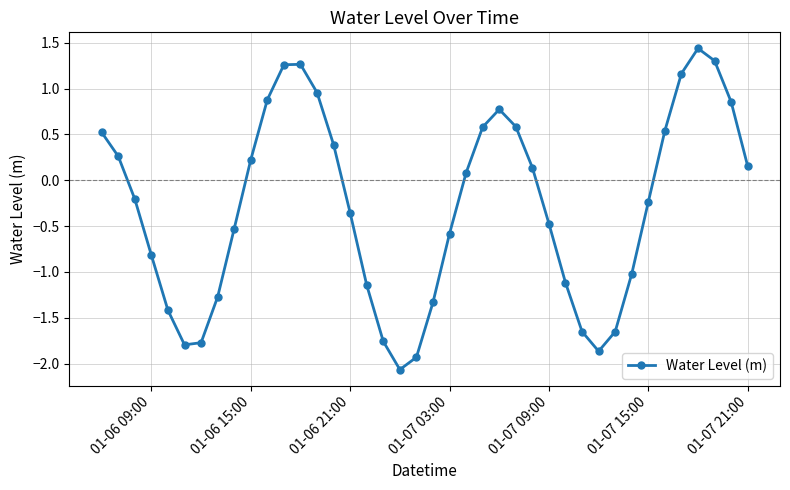

What is the greatest value displayed?

1.4